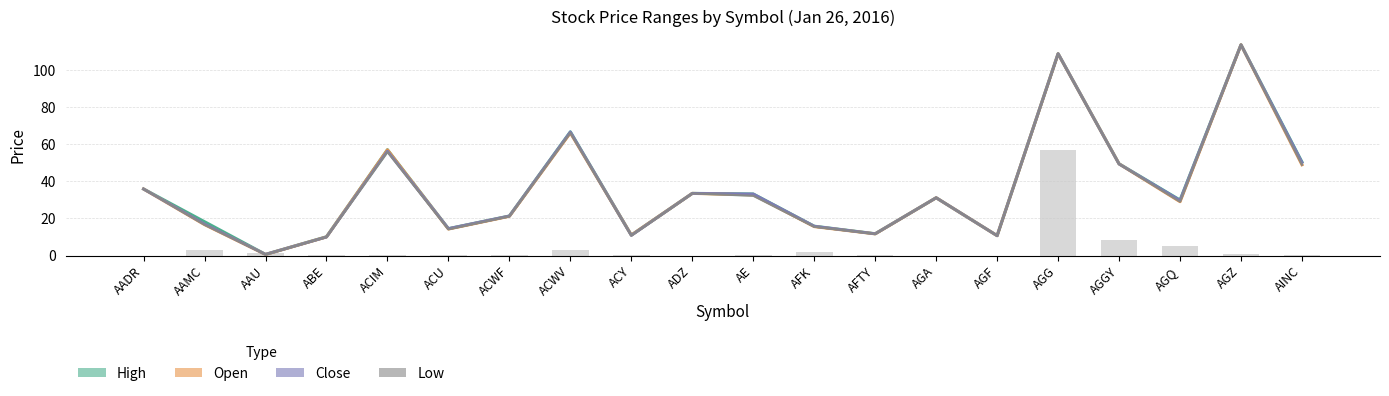

What is the minimum value for Open?

0.6